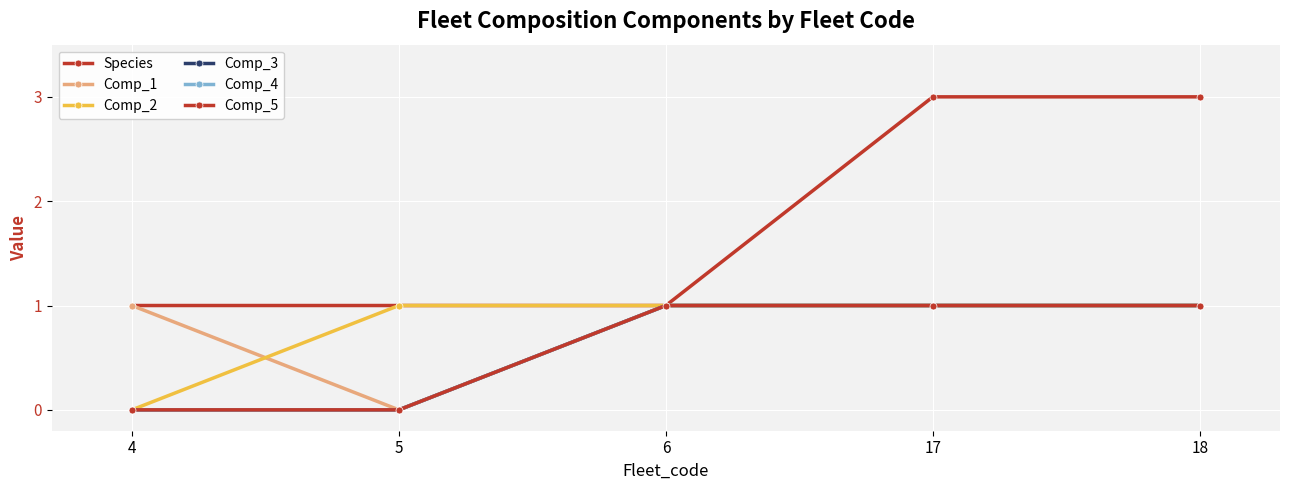

List the series in order of their peak value, highest first.

Species, Comp_1, Comp_2, Comp_3, Comp_4, Comp_5